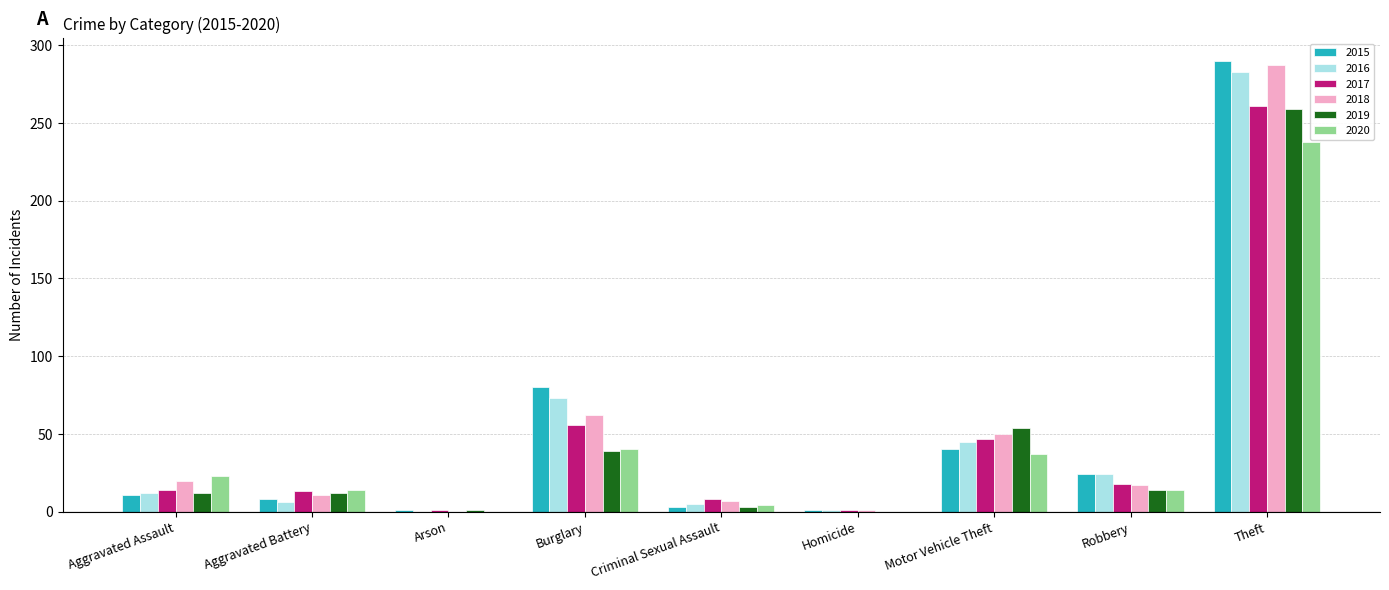

Count the number of data series in this chart.

6